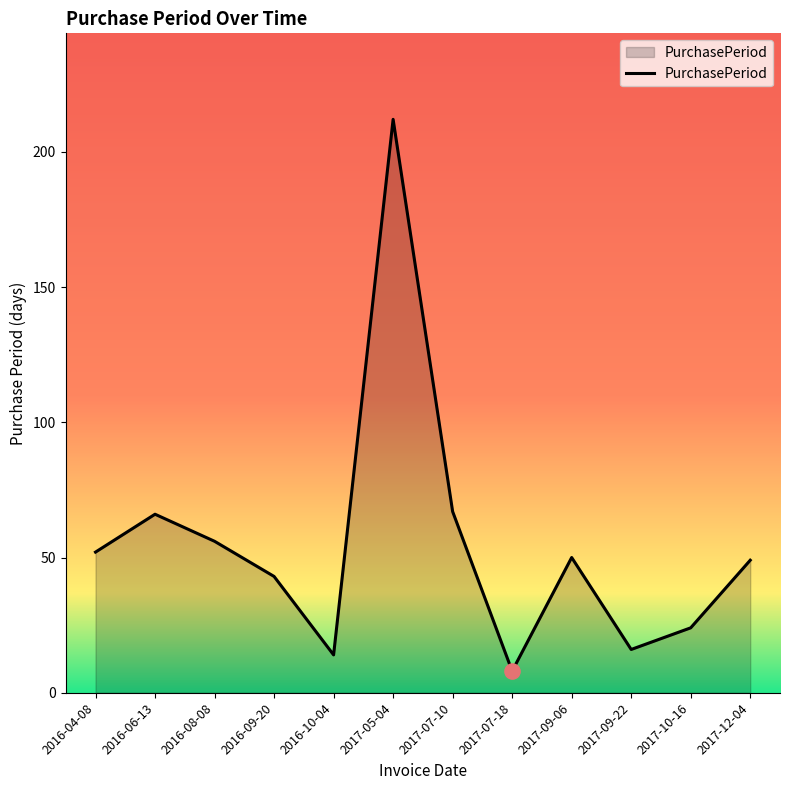

What is the change in value from 2017-05-04 to 2017-07-10?

-145